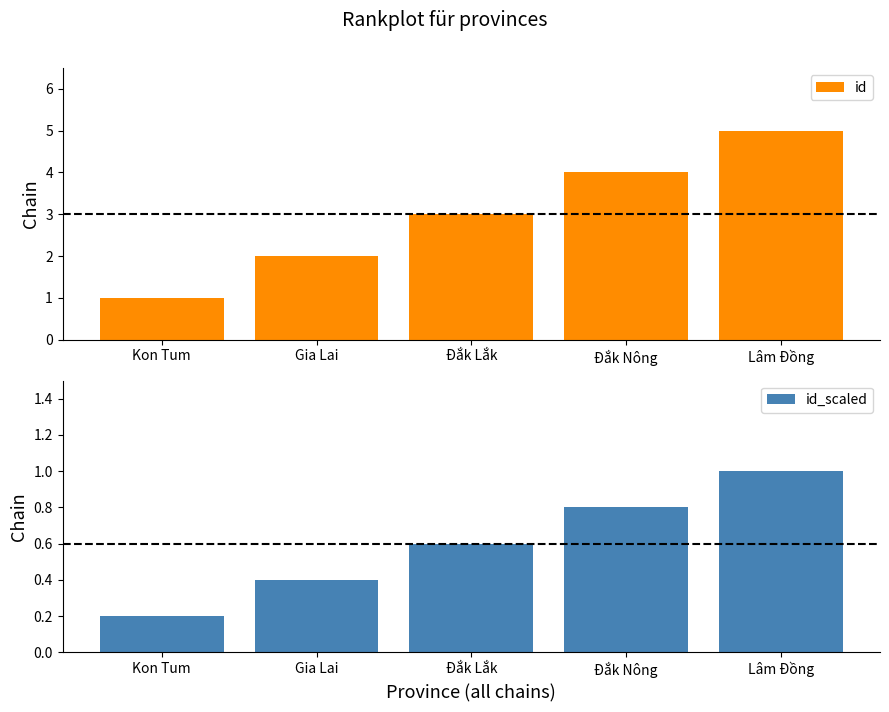

What is the difference between the id values at Gia Lai and Đắk Lắk?

1